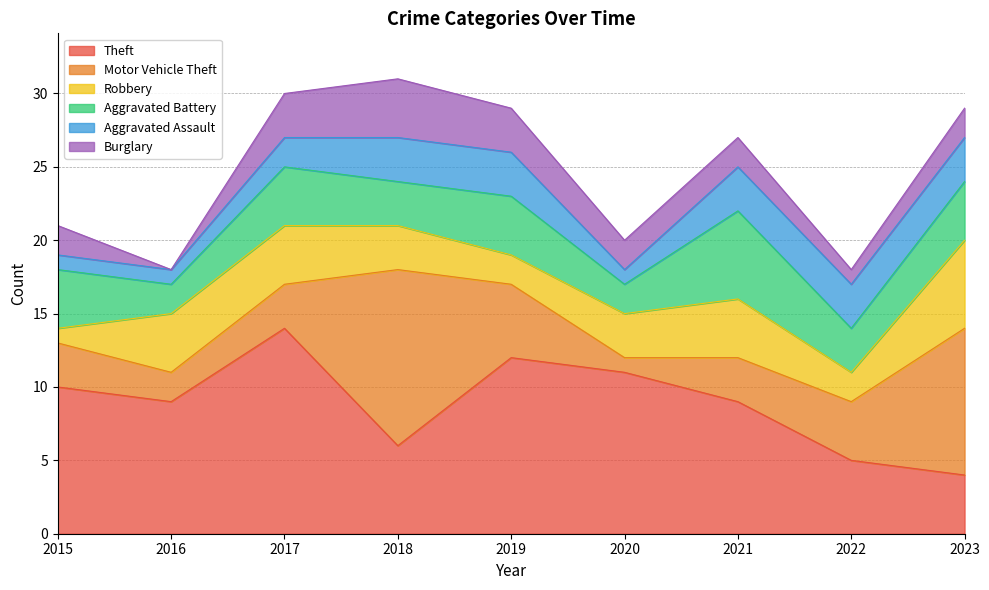

At 2021, list the series in order from largest to smallest.

Theft, Aggravated Battery, Robbery, Motor Vehicle Theft, Aggravated Assault, Burglary